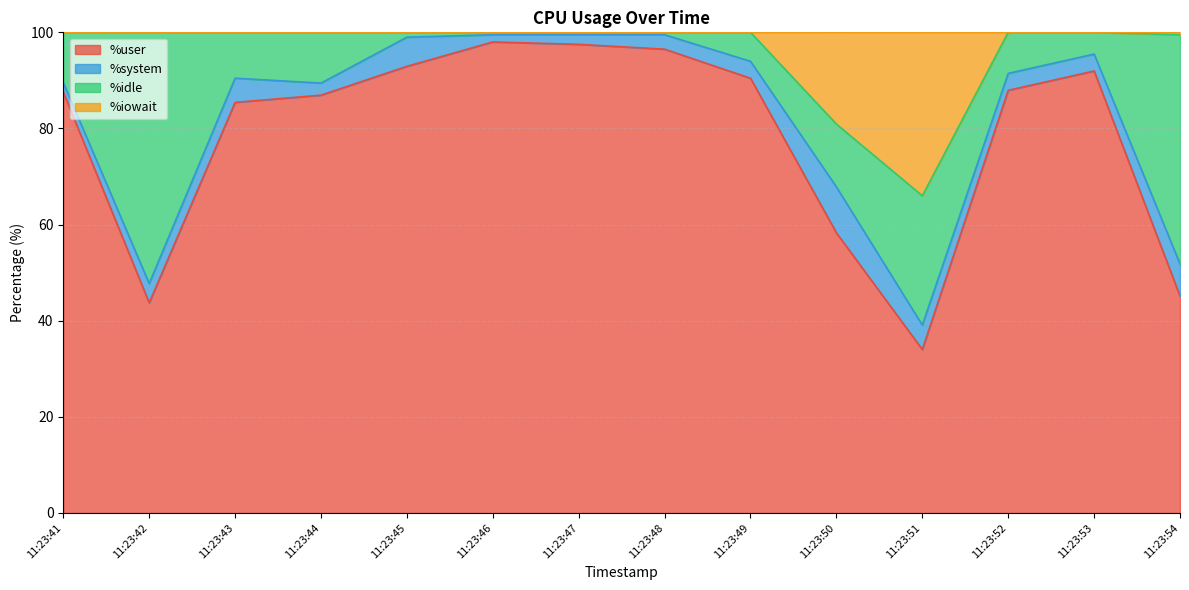

What is the lowest value of the %user series?

34.0